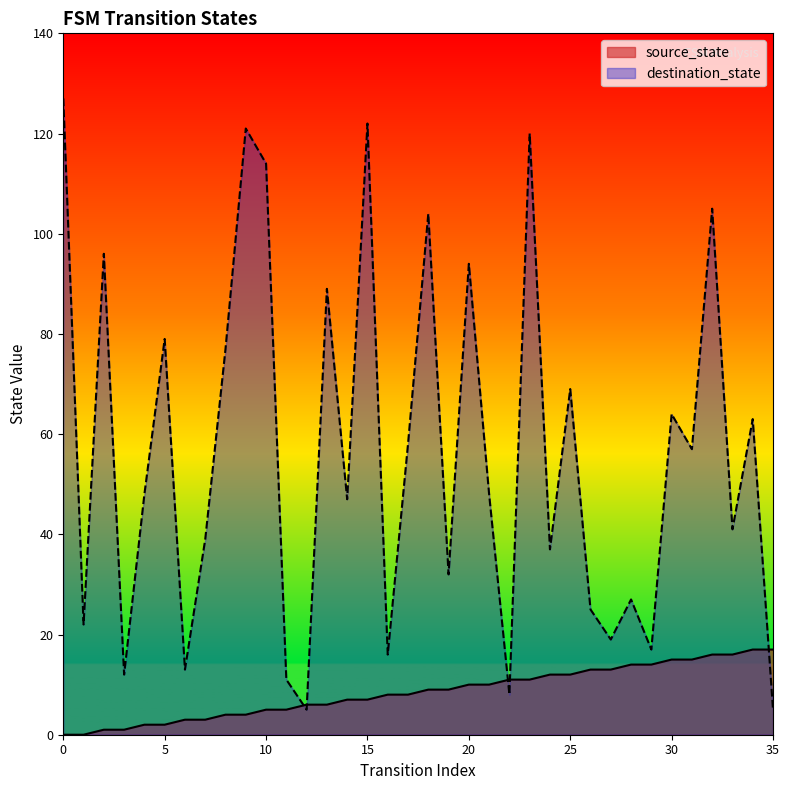

True or false: destination_state has more than 1 interior local peaks.

True